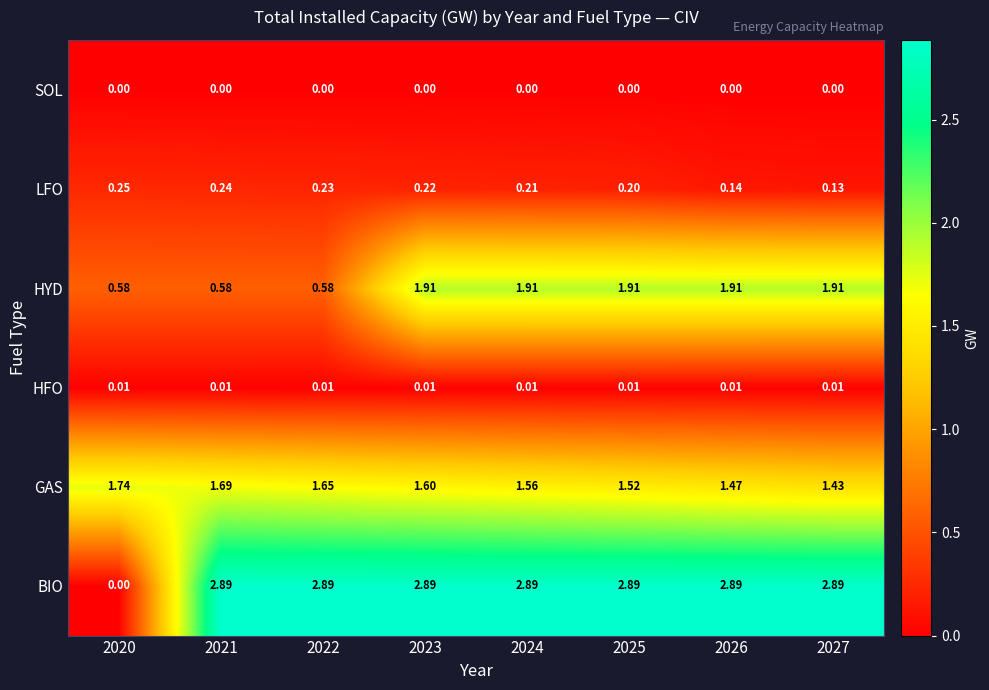

Is the value of HFO at 2024 greater than the value of HYD at 2025?

No